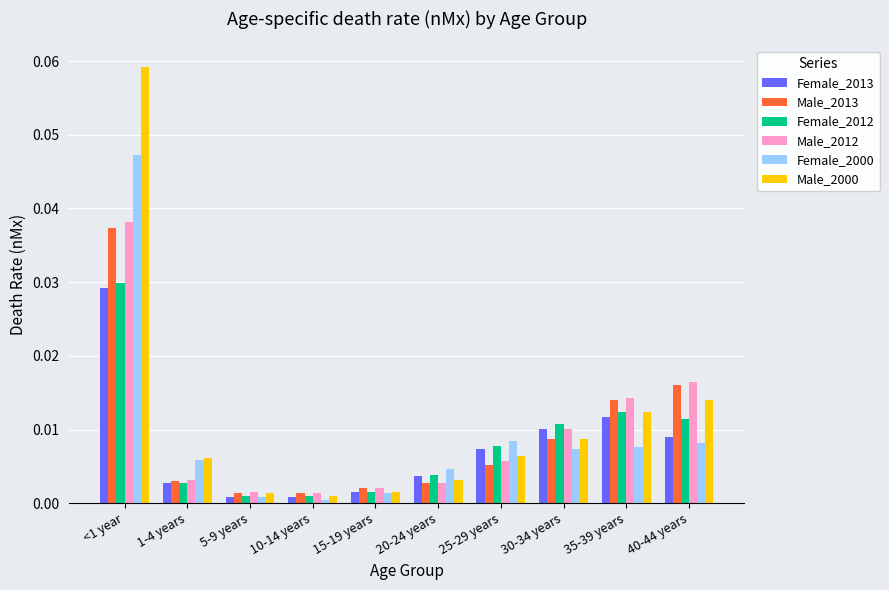

How many bars are there in total?

60